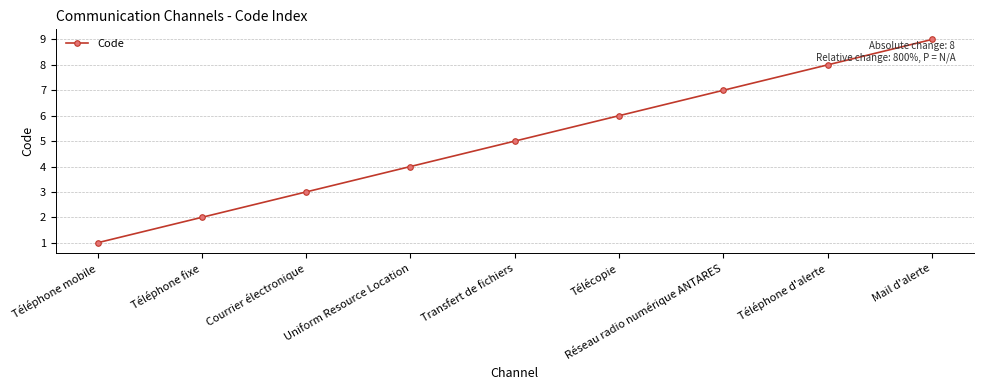

What is the smallest value displayed?

1